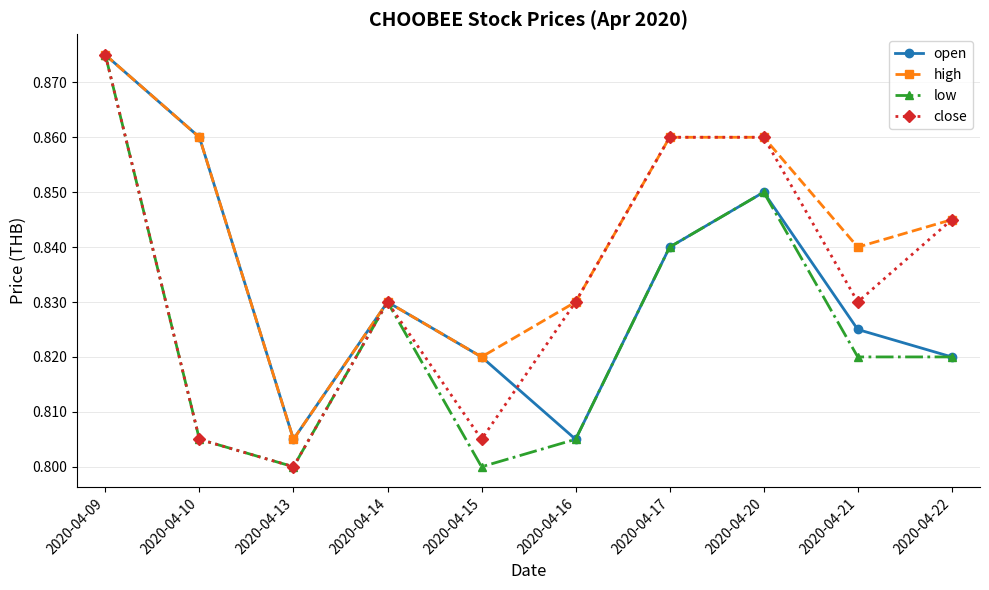

Is it true that low equals 1.4 at 2020-04-22?

False